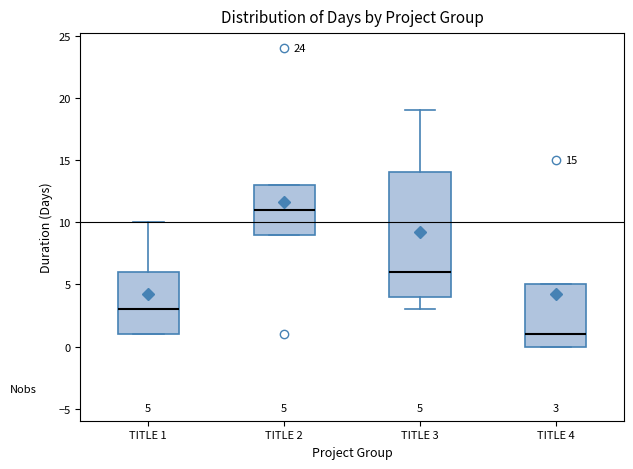

Comparing the boxes themselves (not the whiskers), which one is the tallest?

TITLE 3